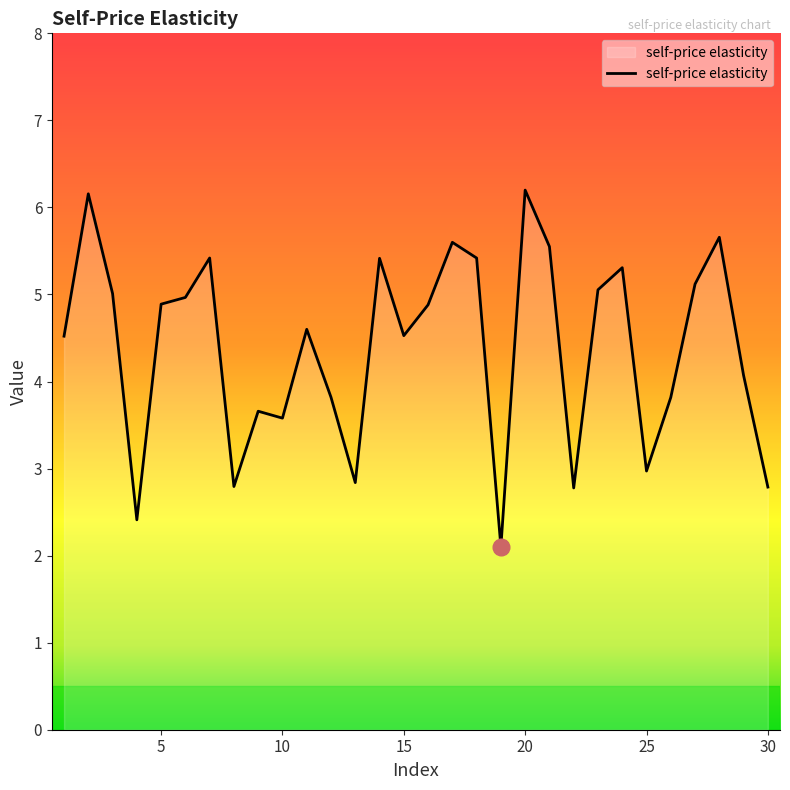

What is the greatest value displayed?

6.2